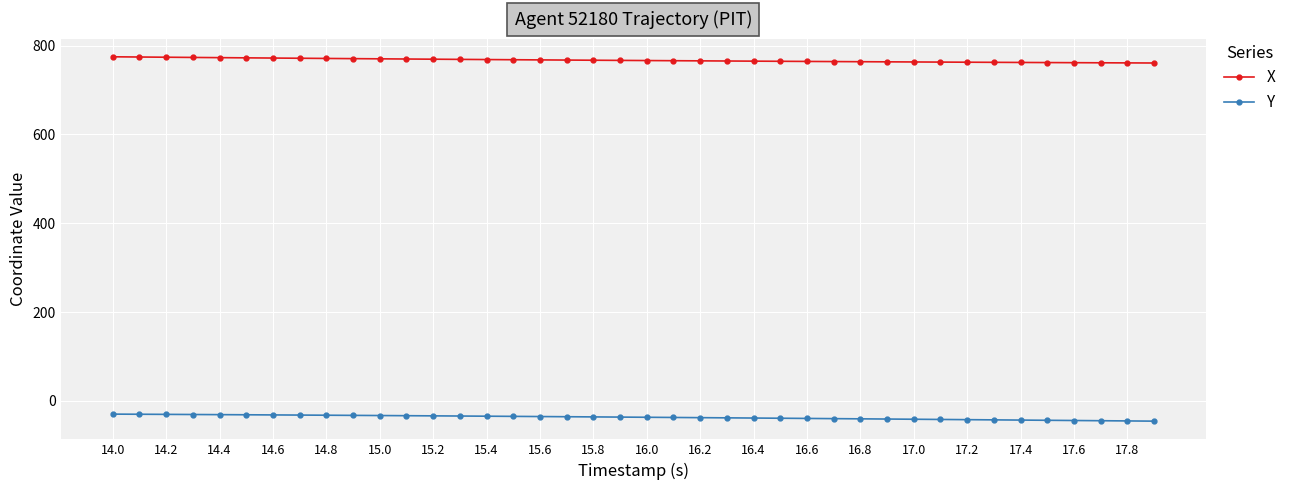

Count the number of data series in this chart.

2